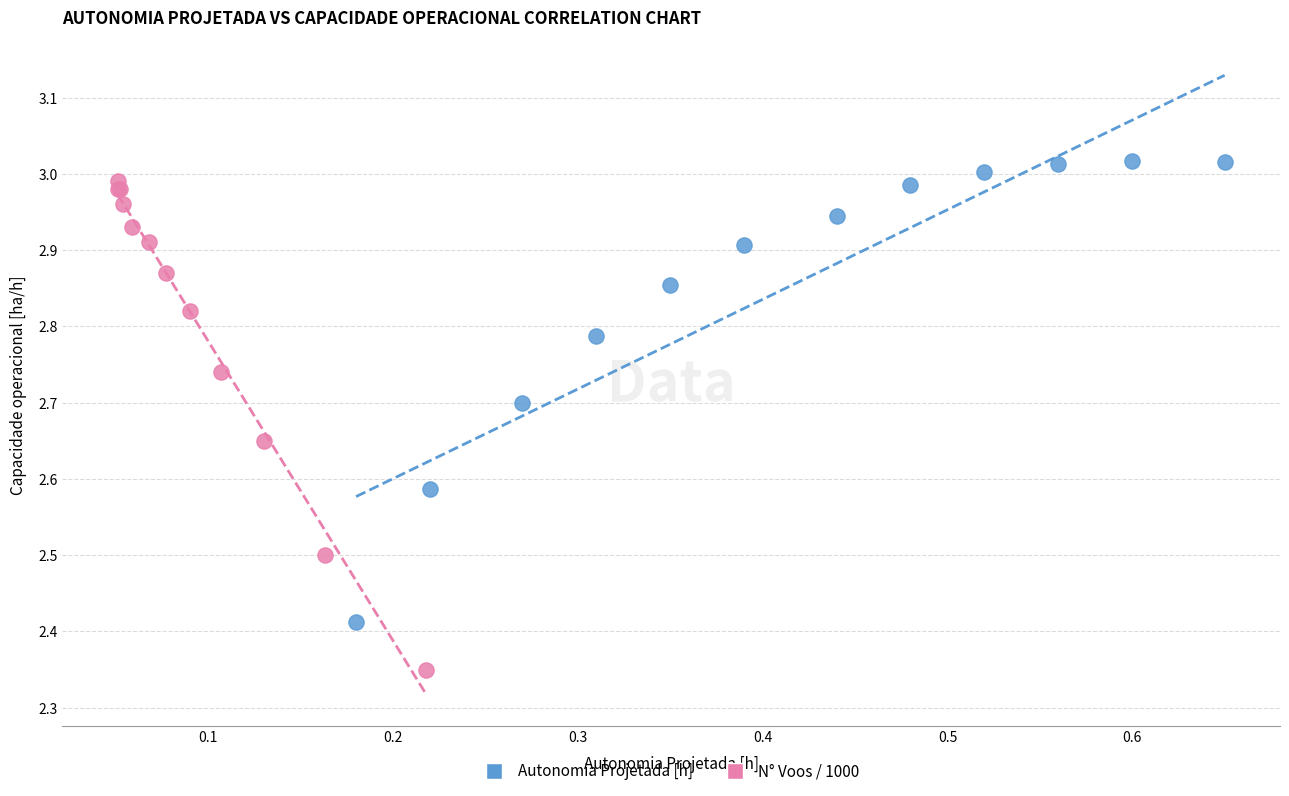

Which series has the widest spread of Y values?

N° Voos / 1000